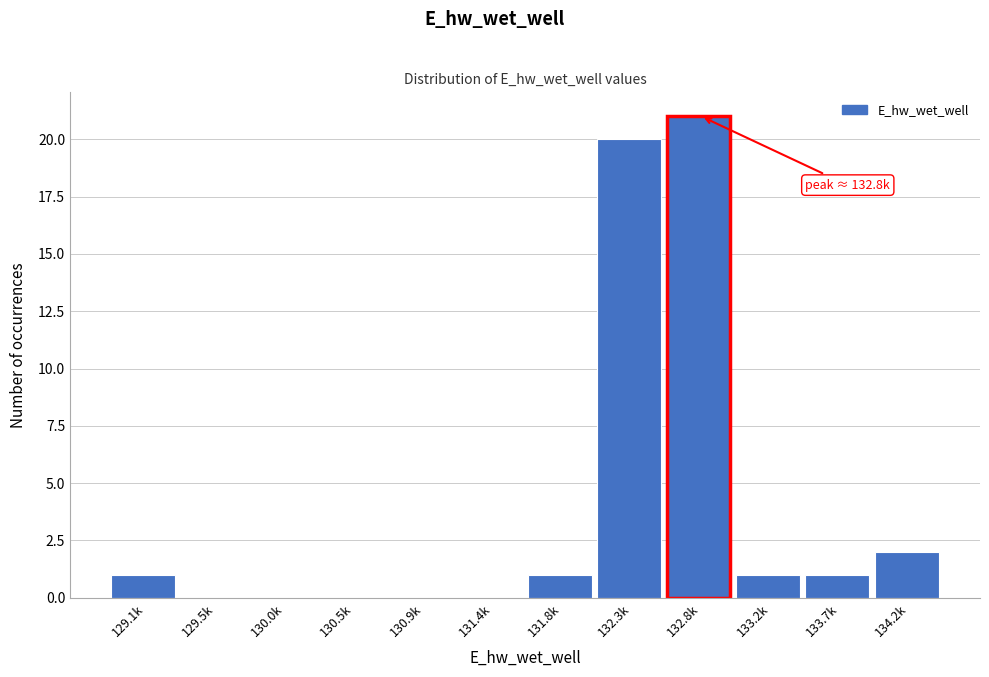

Reading right to left, what are all the values shown in this chart?

134.2k=2	133.7k=1	133.2k=1	132.8k=21	132.3k=20	131.8k=1	131.4k=0	130.9k=0	130.5k=0	130.0k=0	129.5k=0	129.1k=1